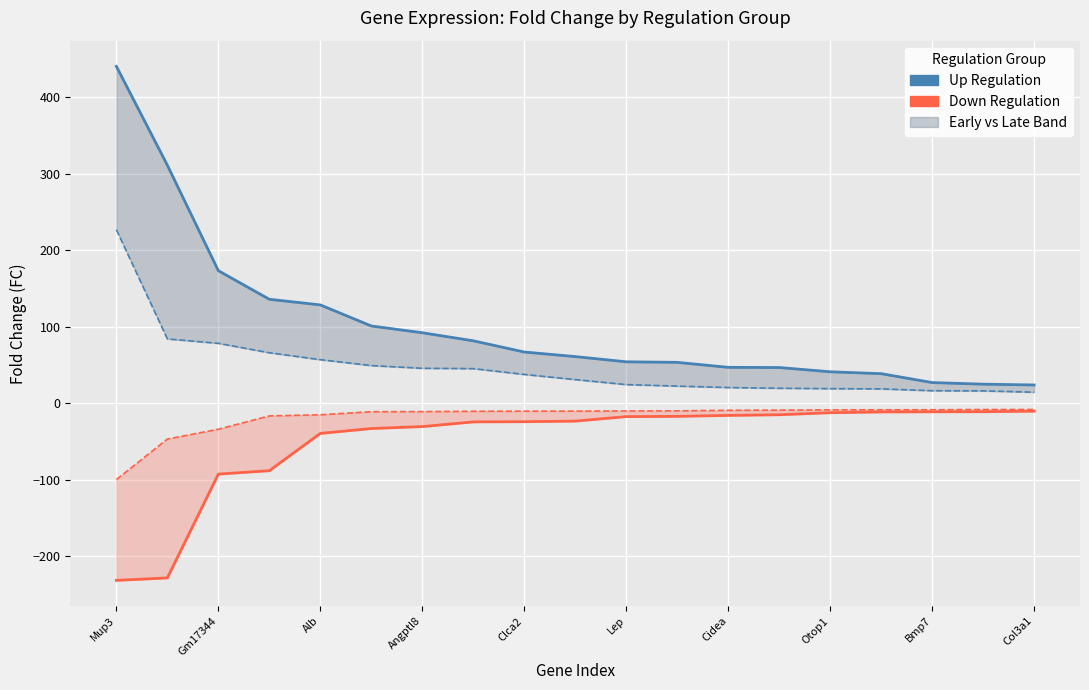

At which category is the sum across all series the highest?

Mup3